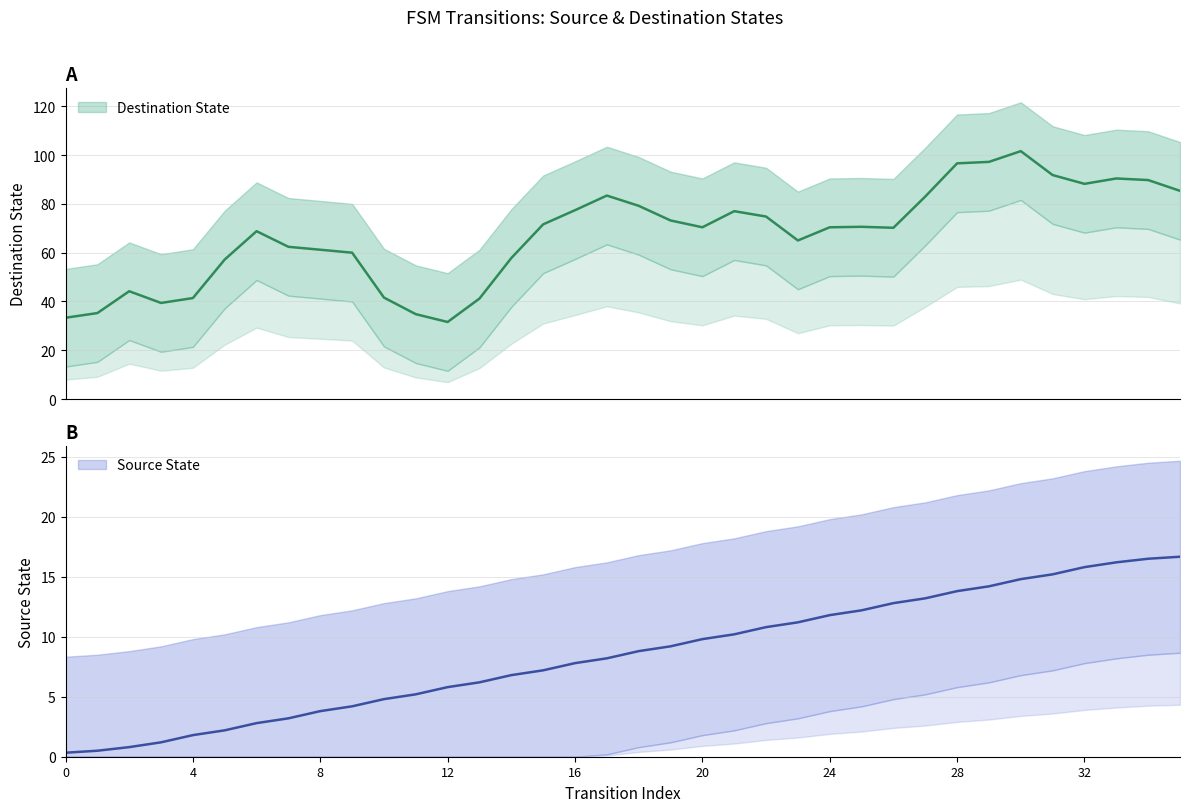

True or false: source_state has more than 2 points higher than both neighbors.

False